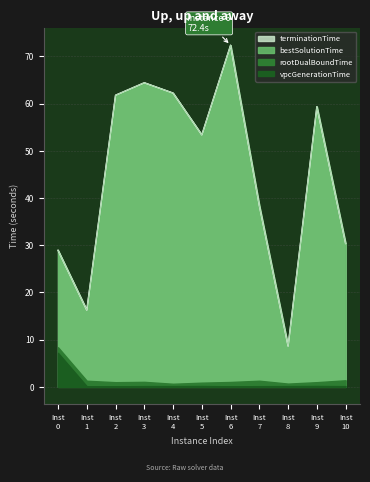

Which category has the highest value in the terminationTime series?

Inst 6